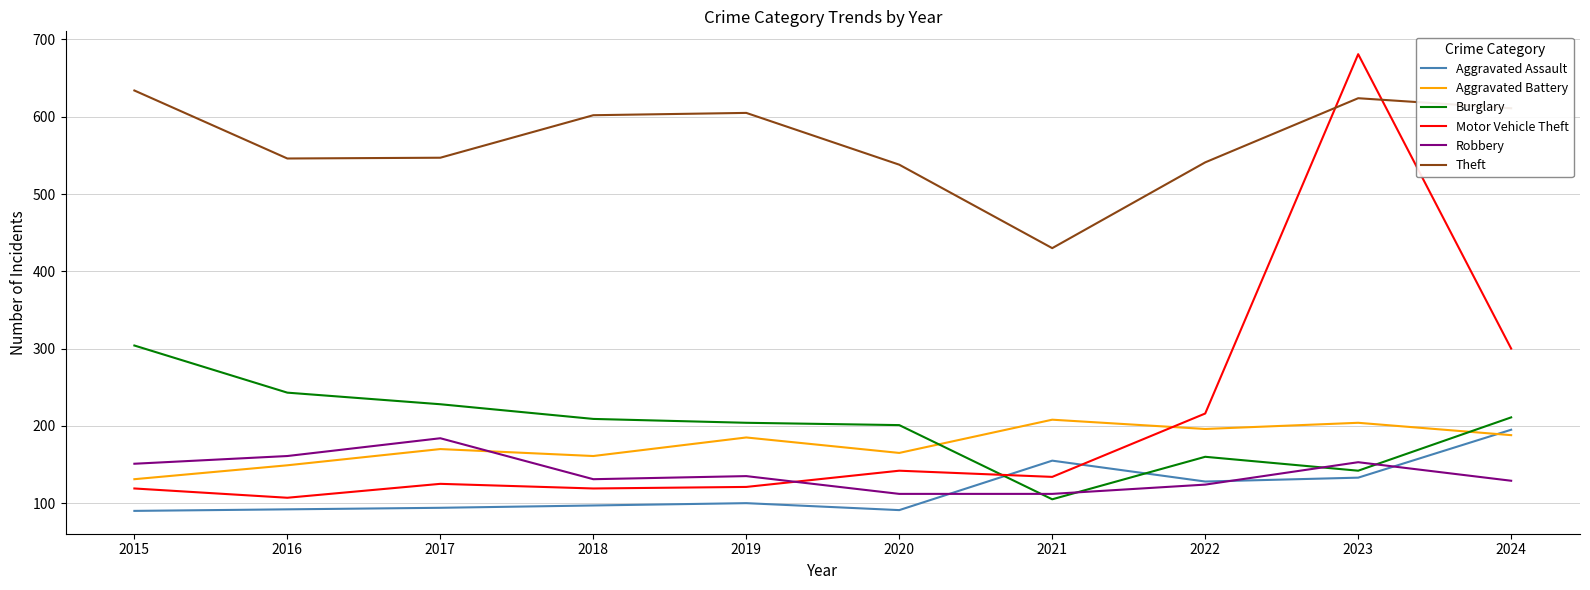

Which series has the largest range (max minus min)?

Motor Vehicle Theft